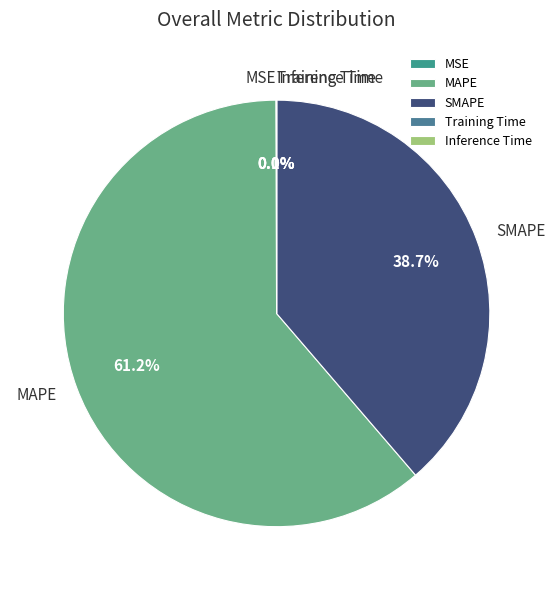

To the nearest percent, what is the average slice percentage?

20%